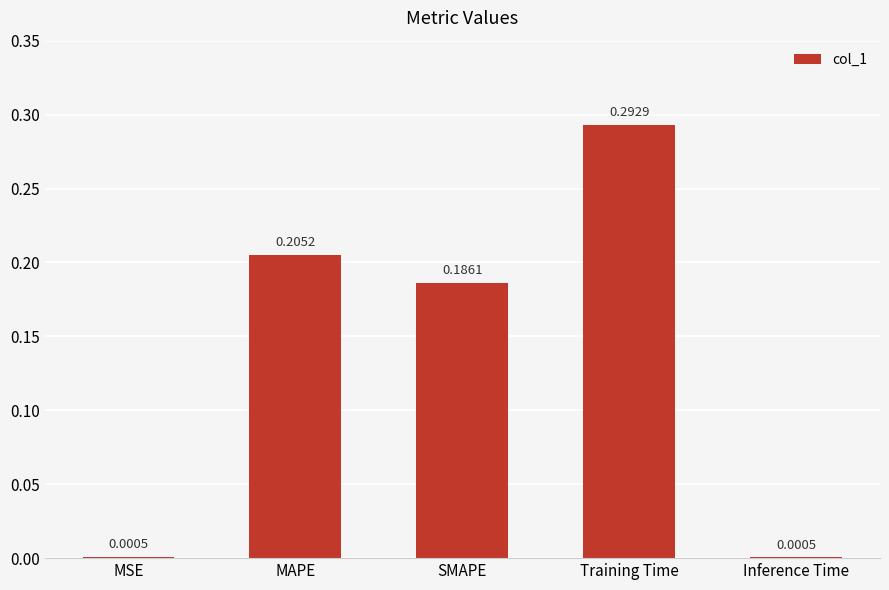

Are the bars horizontal?

No